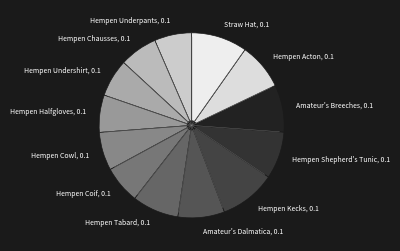

Which has a higher value, Hempen Tabard or Hempen Coif?

Hempen Tabard